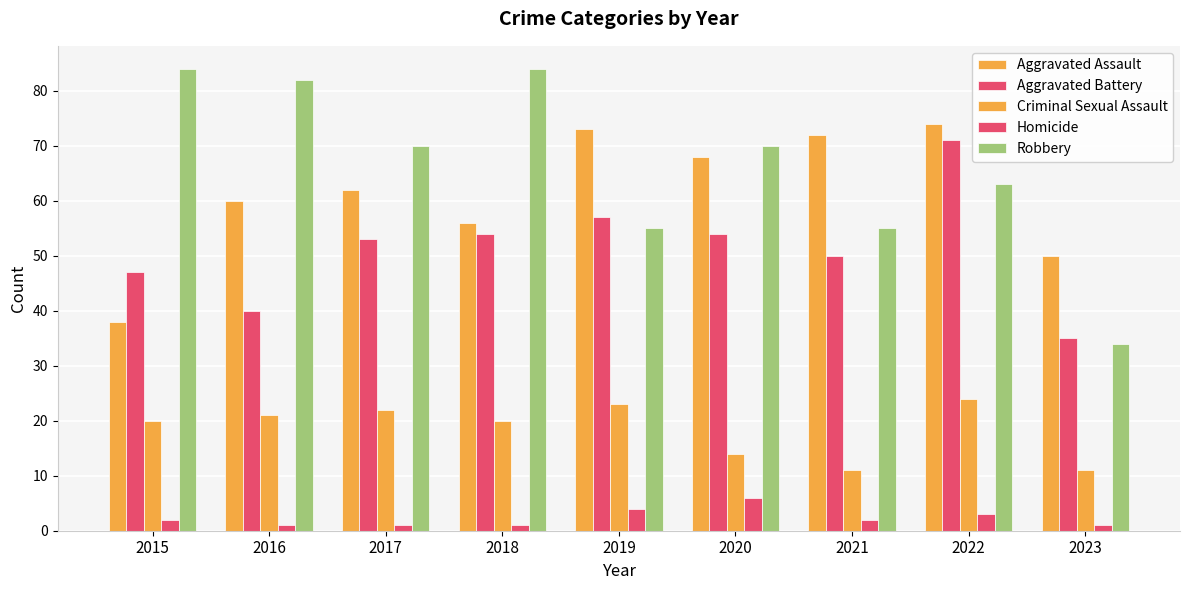

At which label is Aggravated Battery closest to 53?

2017